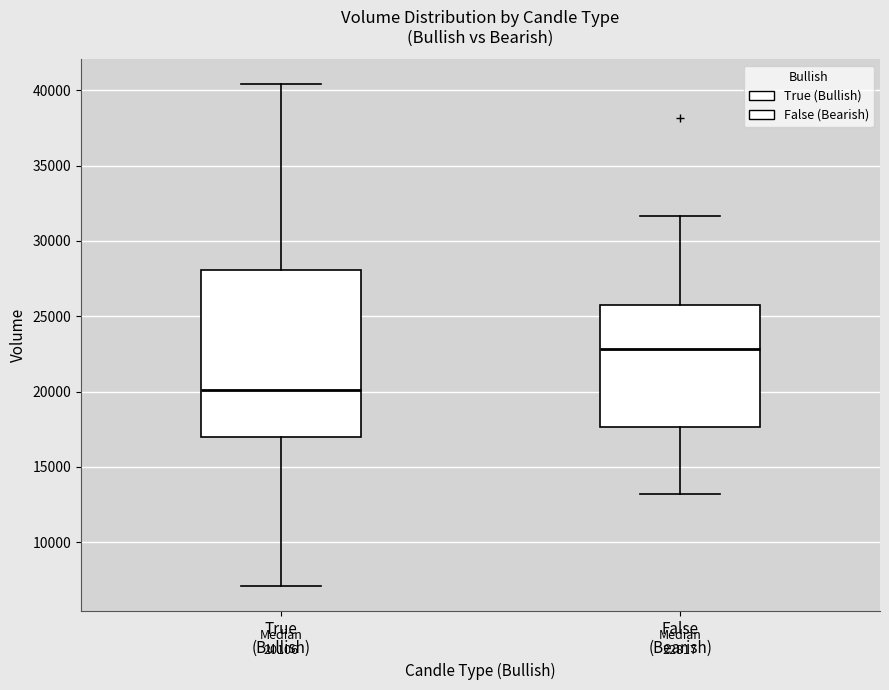

Which box is the tallest, from its lower edge to its upper edge?

True (Bullish)